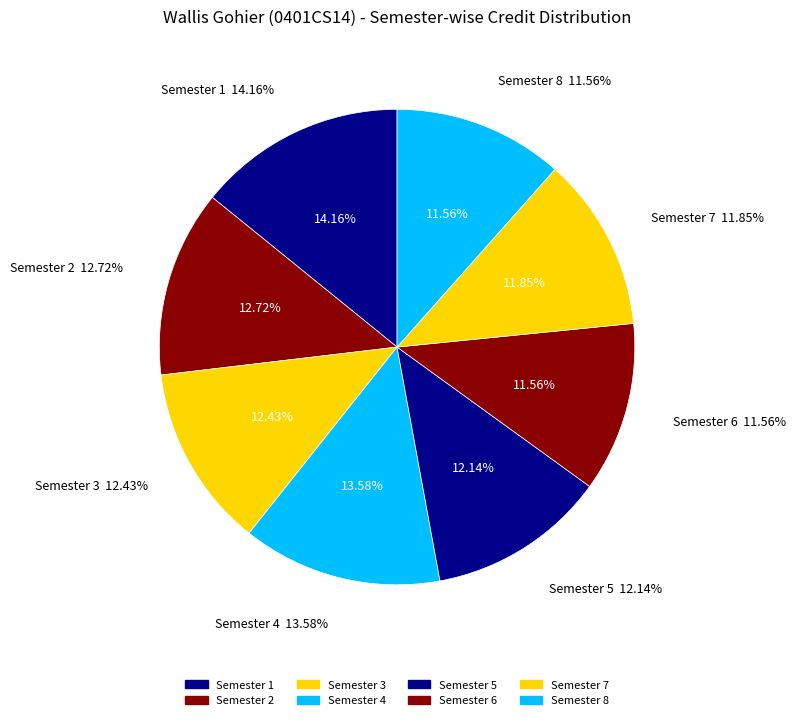

What is the largest slice in the pie chart?

Semester 1